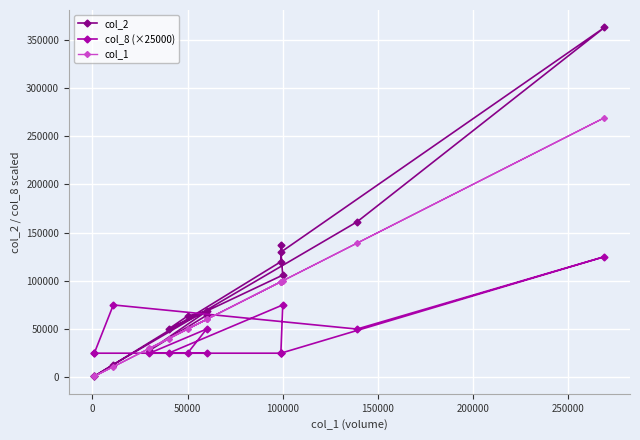

Count the col_8 (×25000) values in the range 25000 to 50000.

11